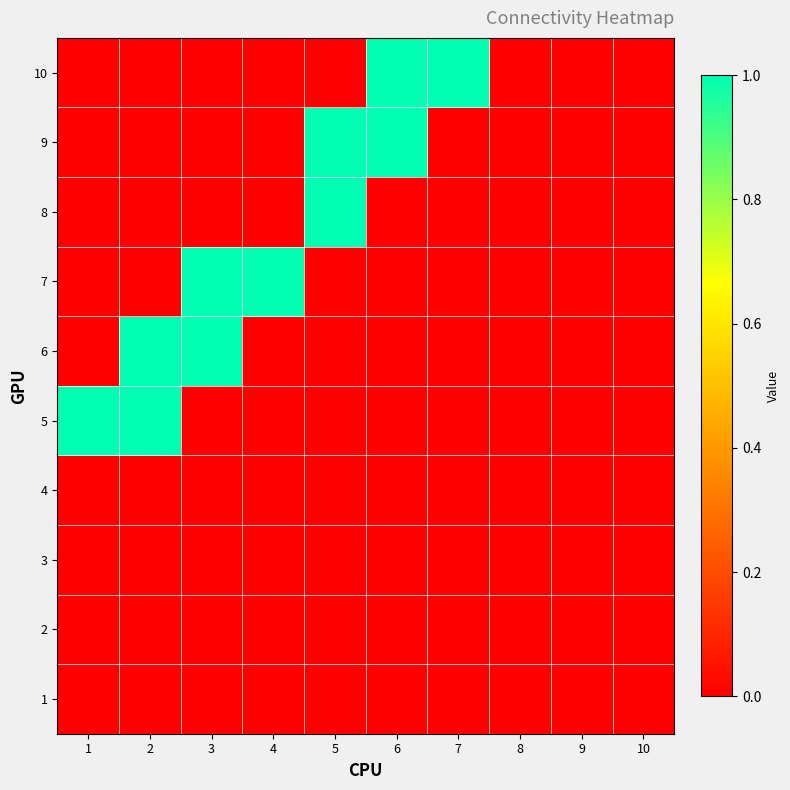

Which category has the highest value across all series?

1